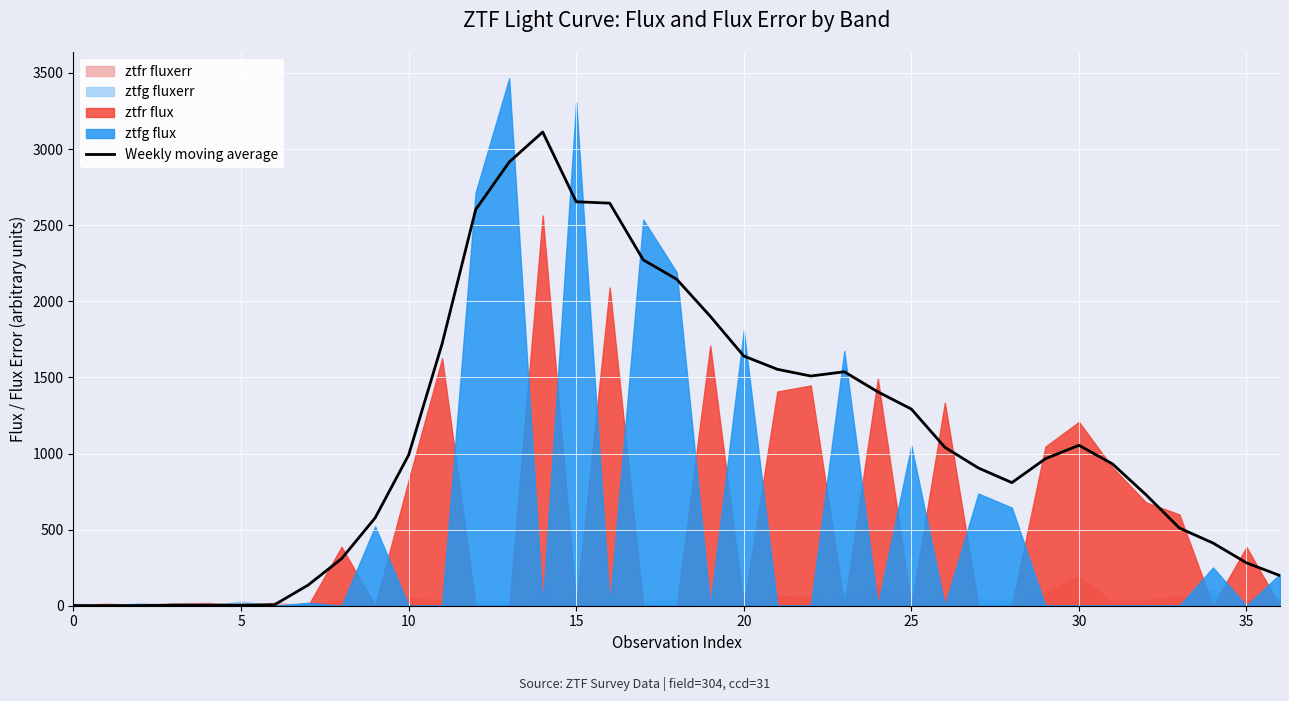

What is the average value?

1102.1